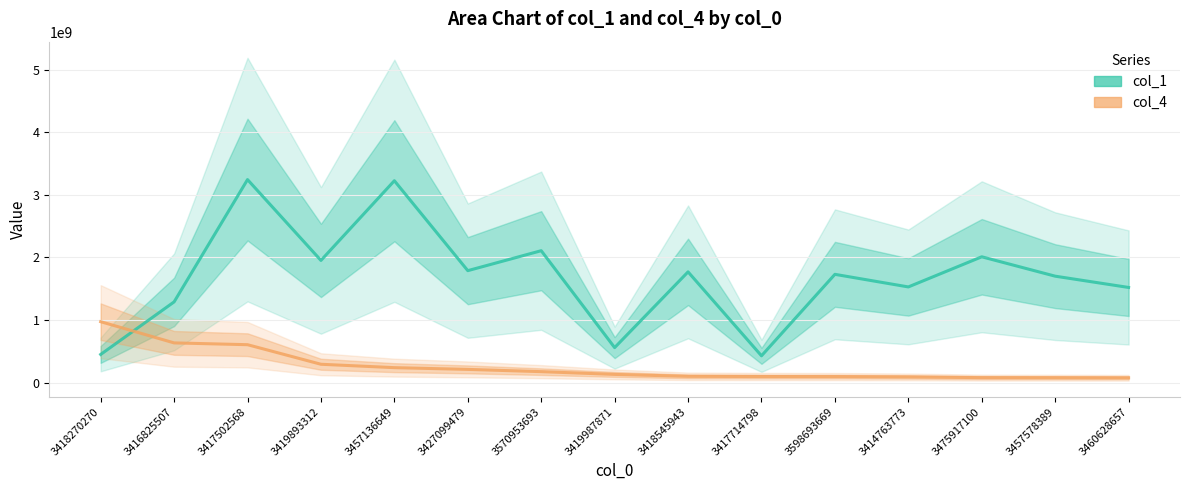

Rank the series by their average value, from lowest to highest.

col_4, col_1